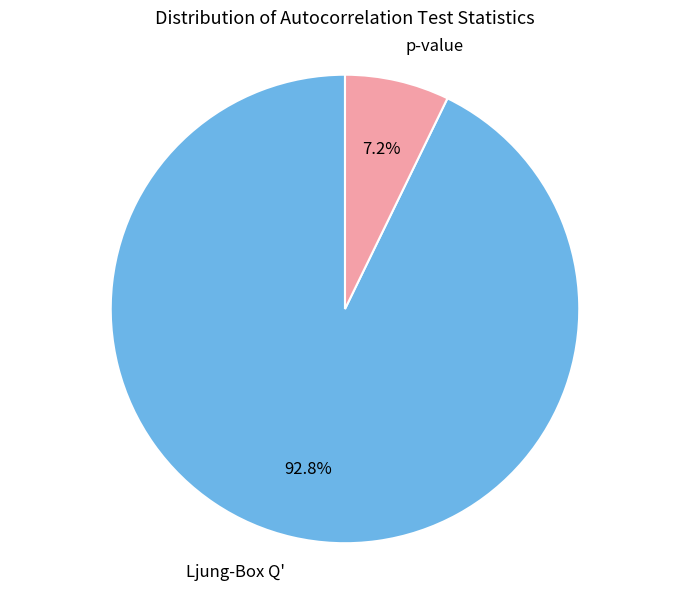

True or false: Ljung-Box Q' accounts for 93% of the total.

True